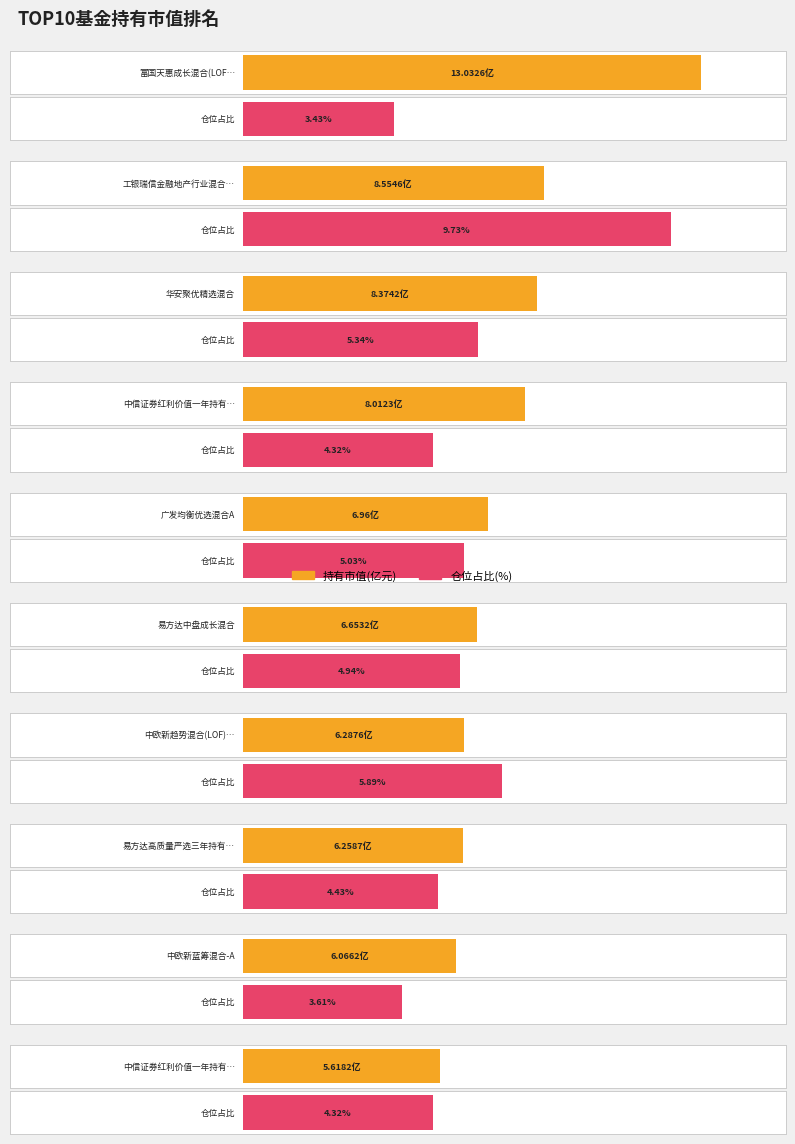

What is the approximate value of 仓位占比 at 中信证券红利价值一年持有混合B?

4.3